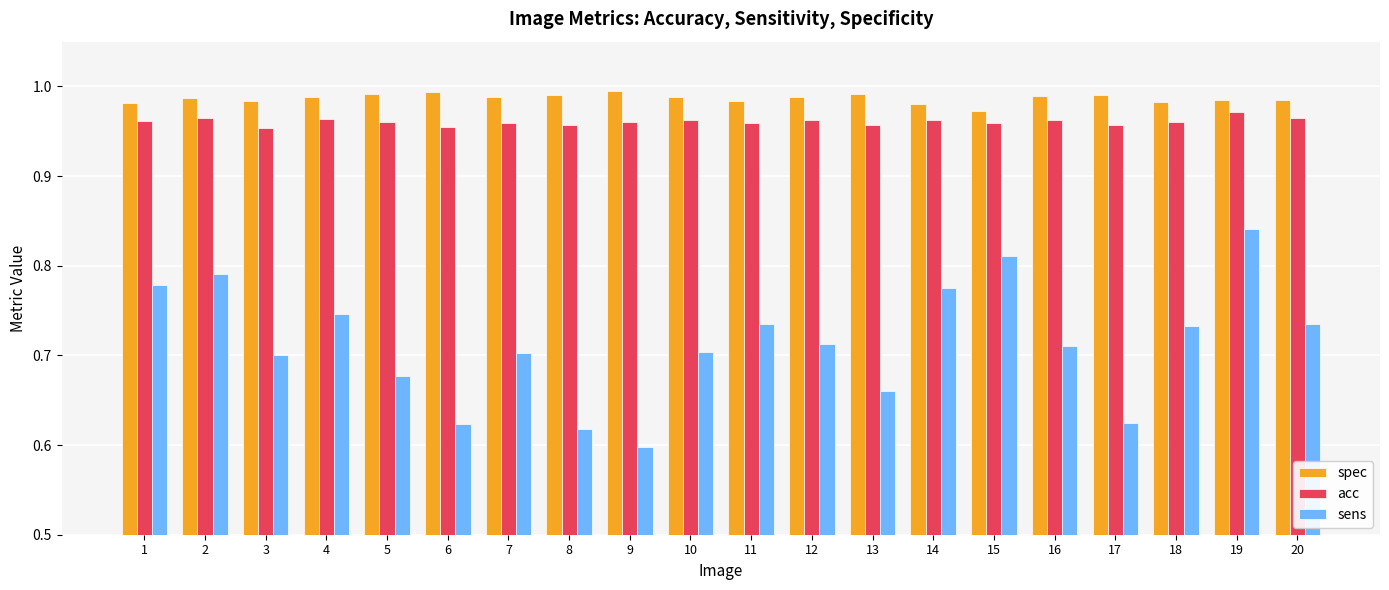

Which series has the largest range (max minus min)?

sens